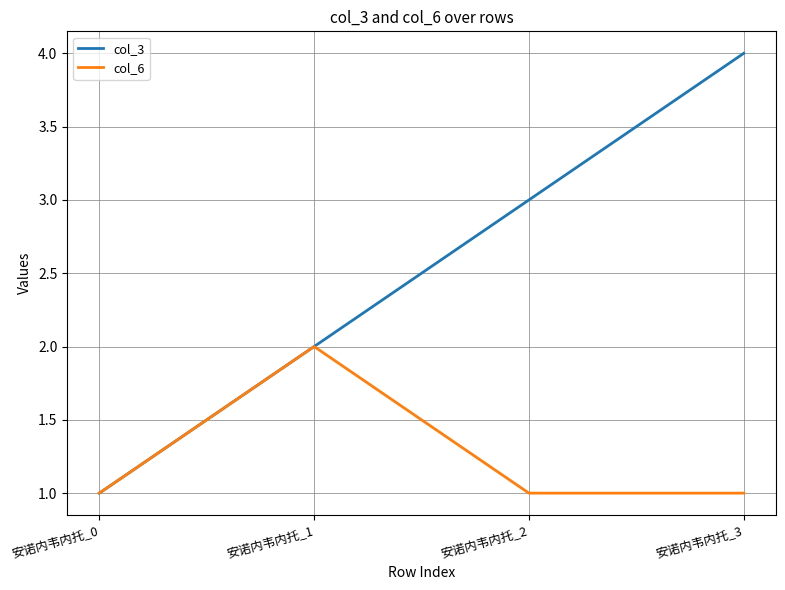

Which category has the highest value across all series?

安诺内韦内托_3